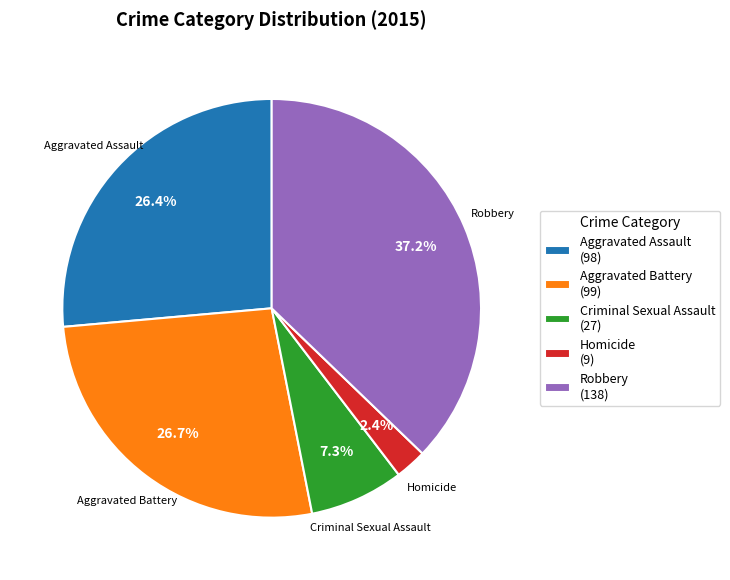

Count the number of slices in the pie.

5